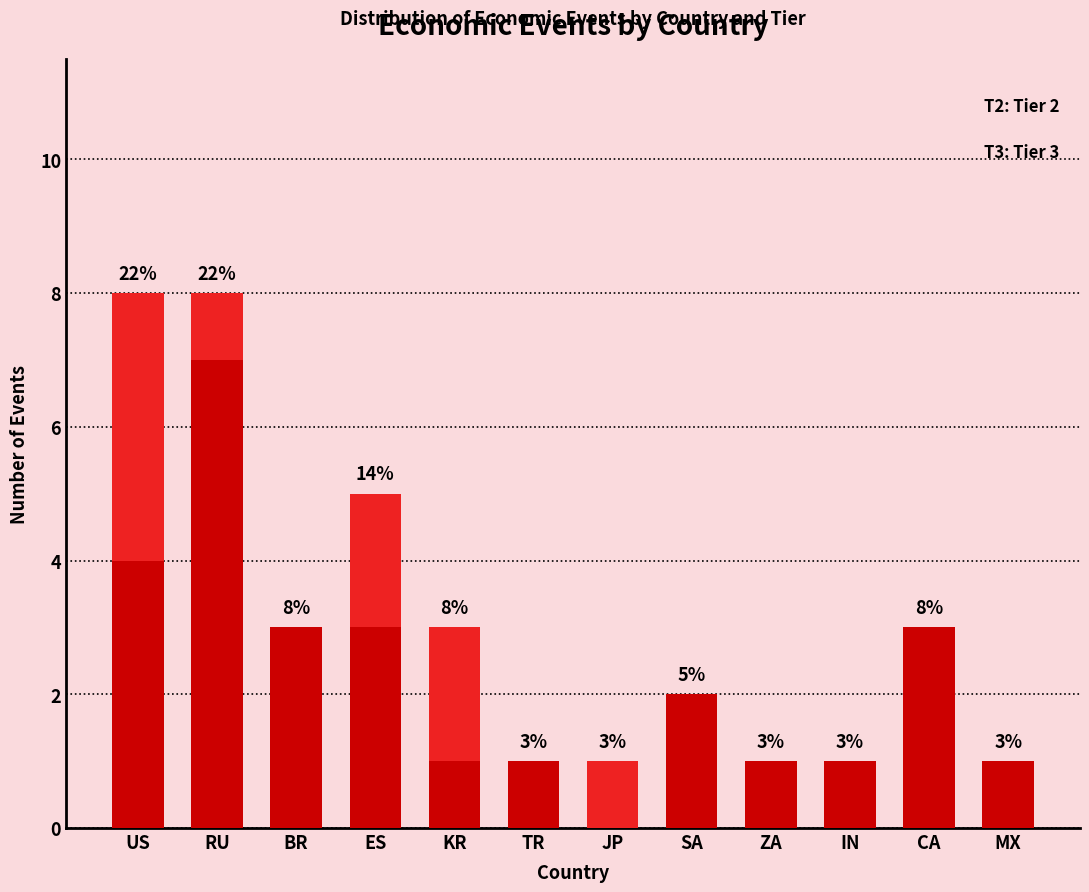

Does the chart contain stacked bars?

Yes